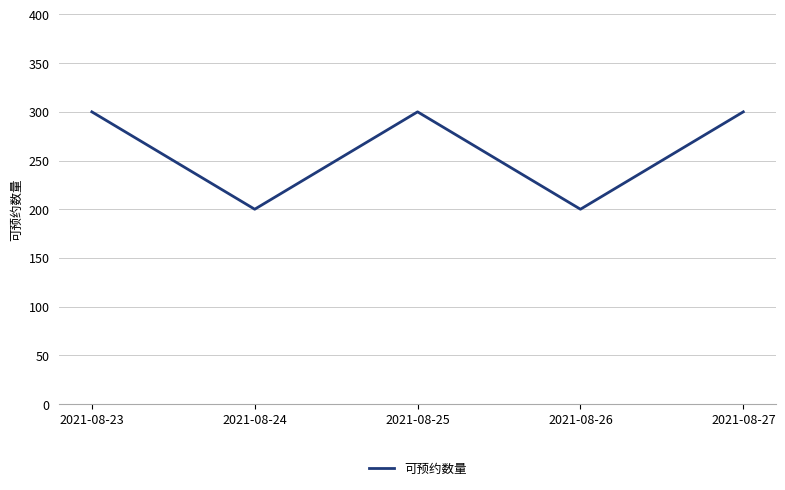

How many interior local peaks (higher than both neighbors) does the data have?

1